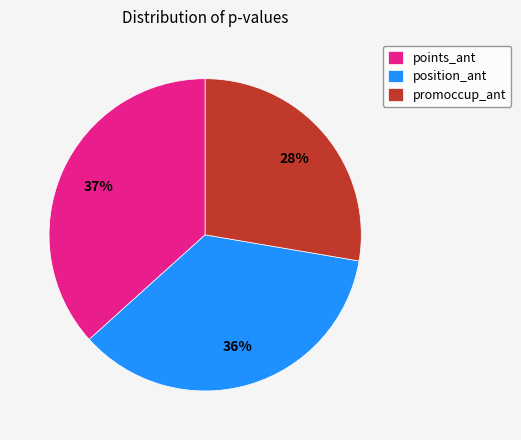

Rank the categories by value from lowest to highest.

promoccup_ant, position_ant, points_ant